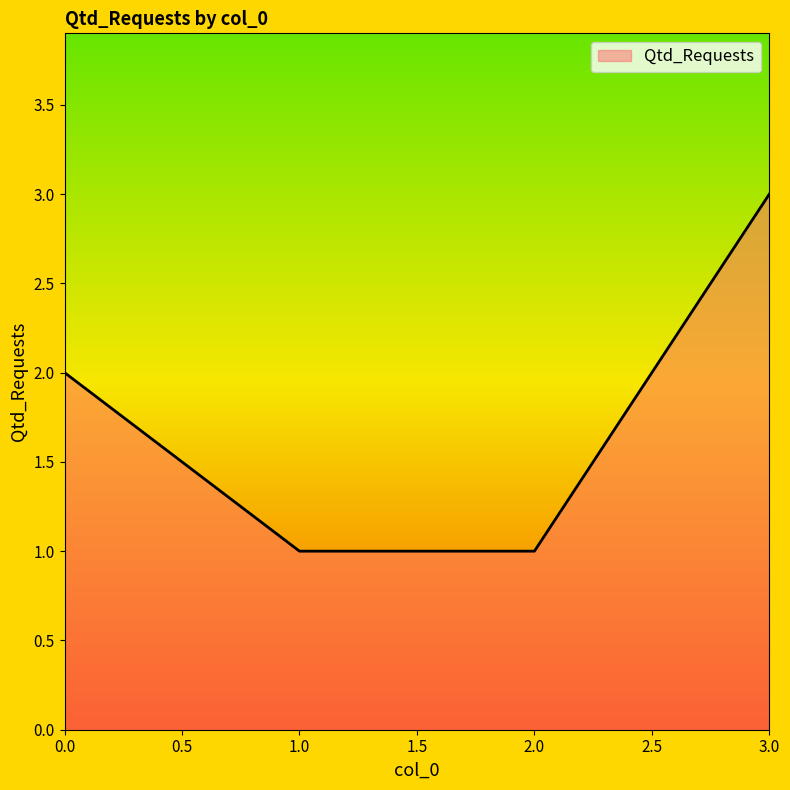

The chart shows a value of 2 at 1.0. True or false?

False